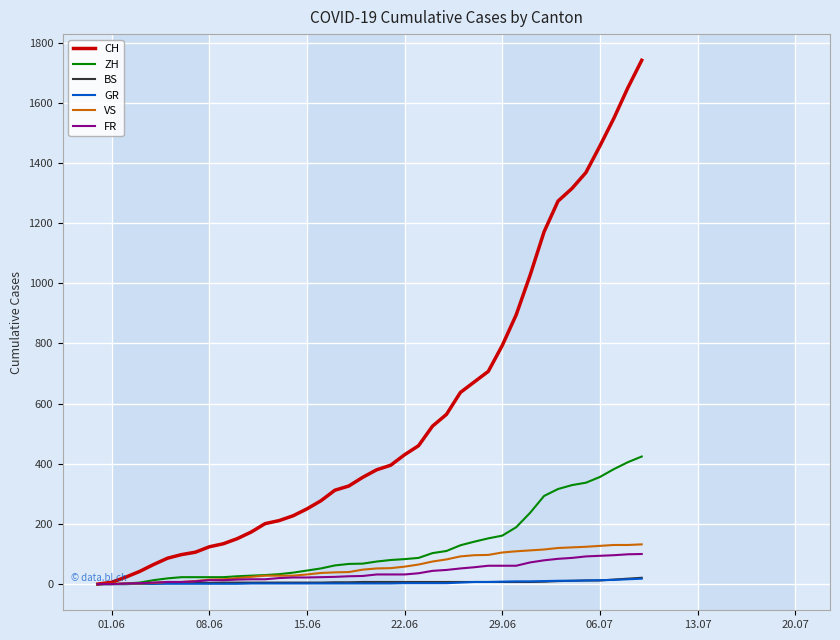

Which series has the largest range (max minus min)?

CH